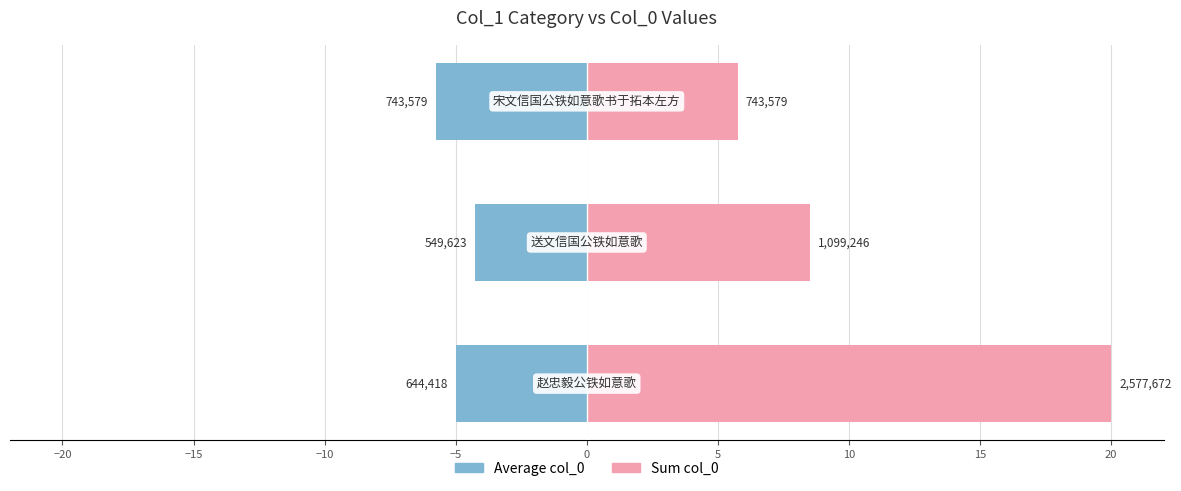

How many bars are there in total?

6